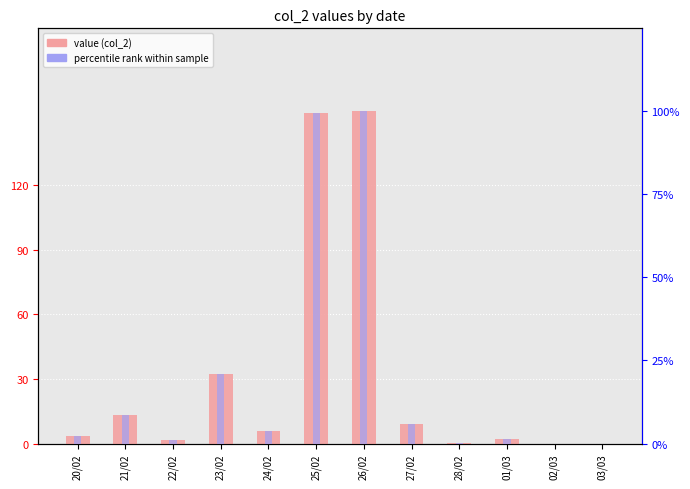

What value does the percentile rank series have at 25/02?

99.5